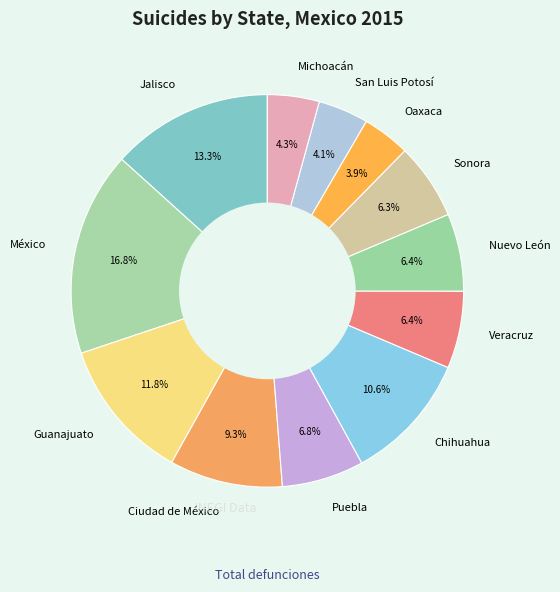

To the nearest percent, what is the difference between the San Luis Potosí and Guanajuato slice percentages?

8%